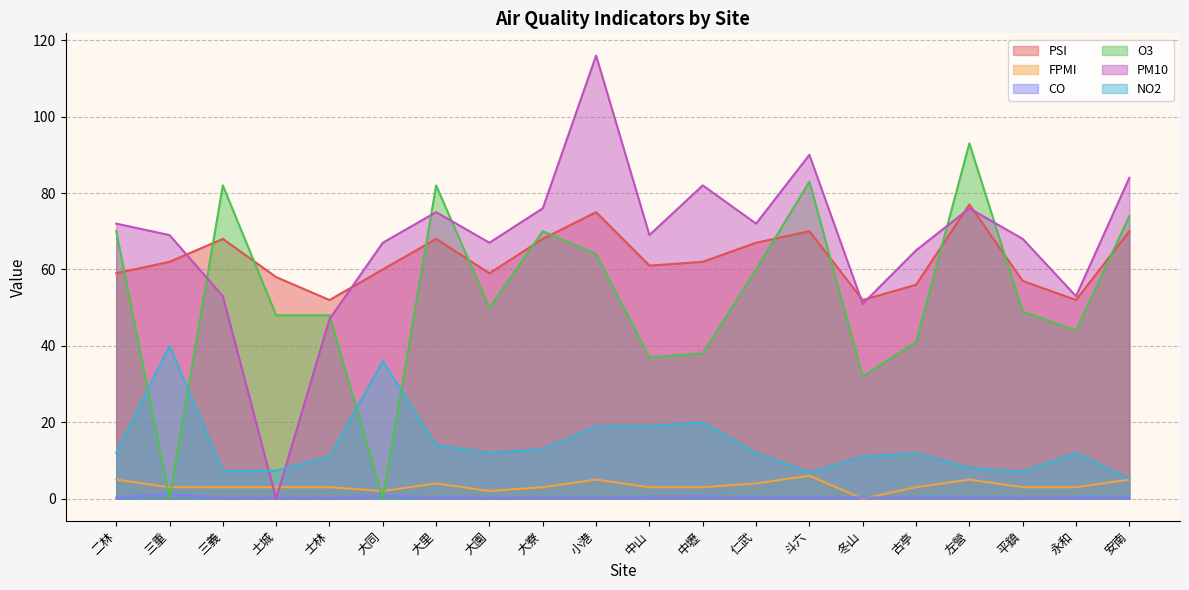

Which series has the largest range (max minus min)?

PM10